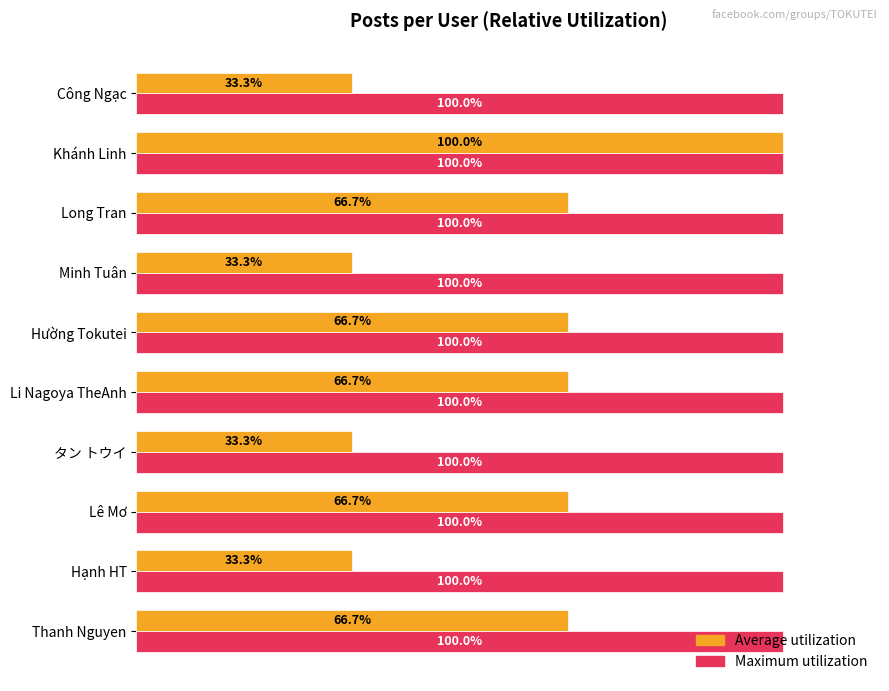

Is the value of Maximum utilization at Khánh Linh greater than the value of Average utilization at タン トウイ?

Yes